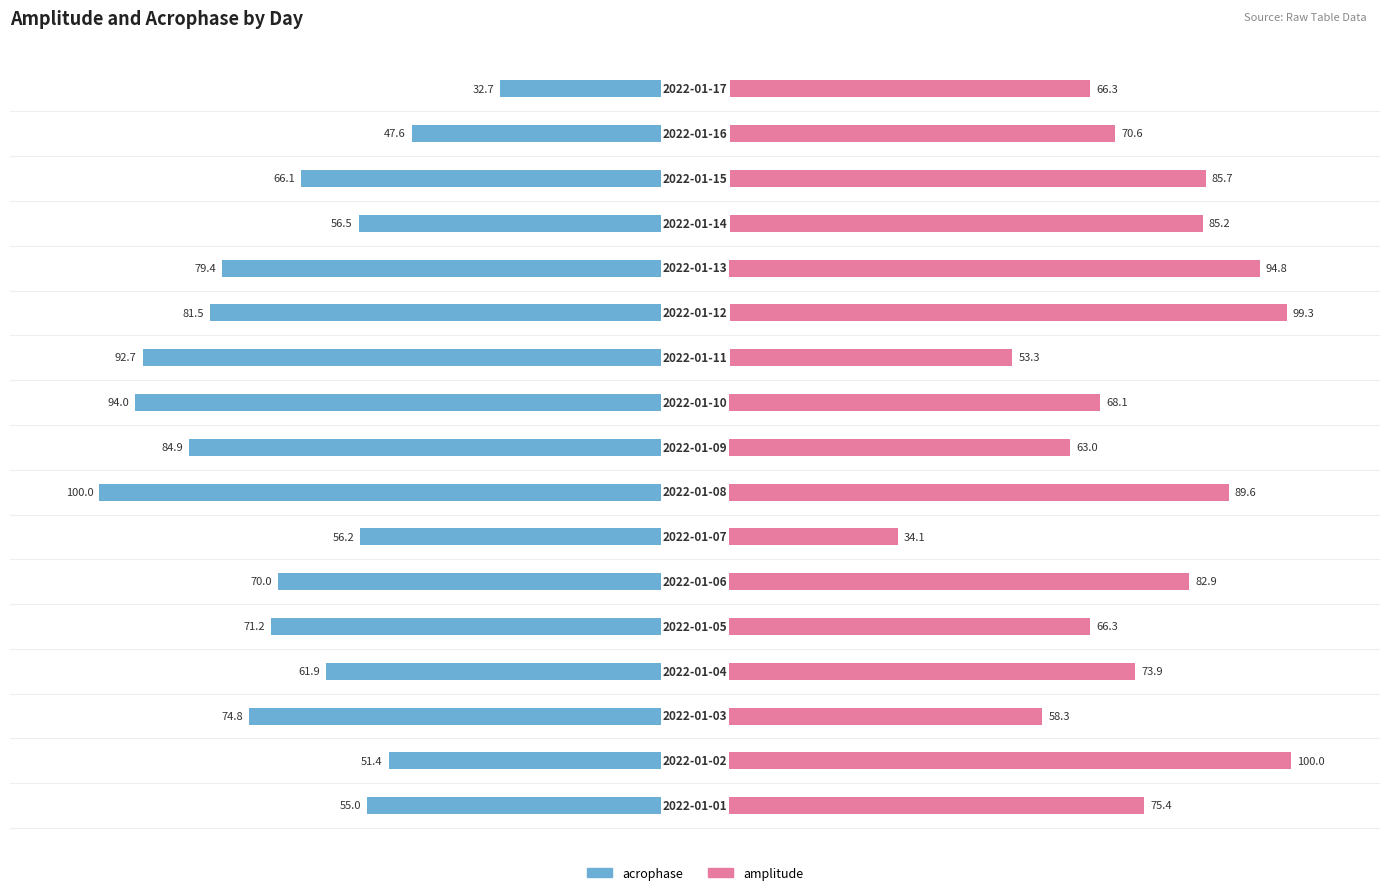

Which series has the largest total across all categories?

amplitude